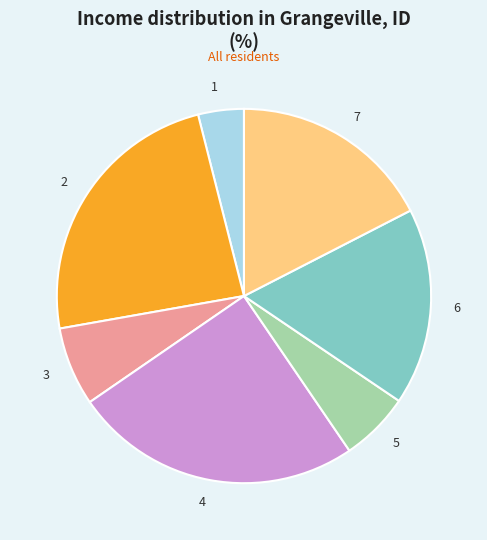

Do 2 and 1 together represent more than half of the pie?

No